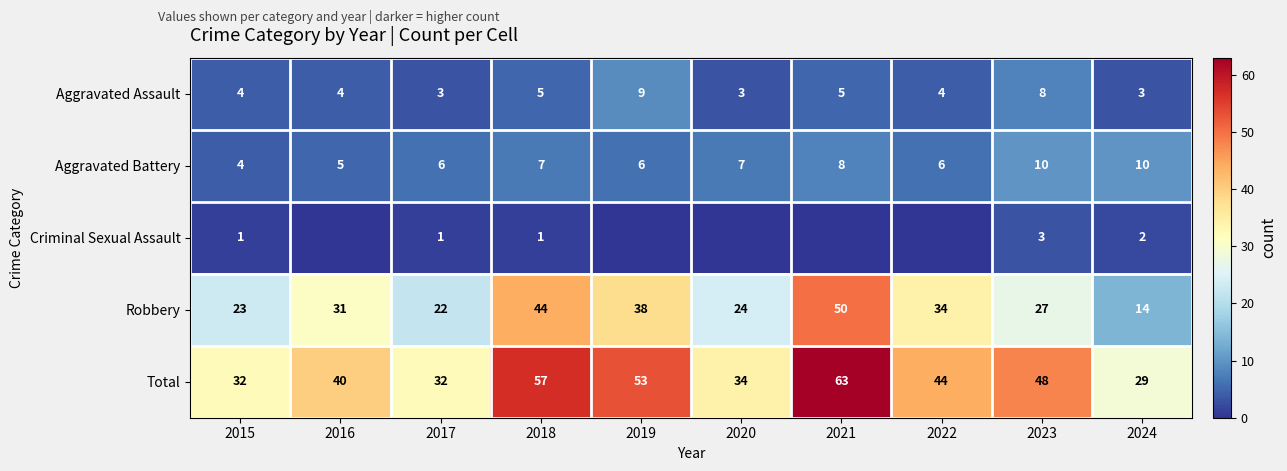

What is the average value of the Aggravated Battery series?

7